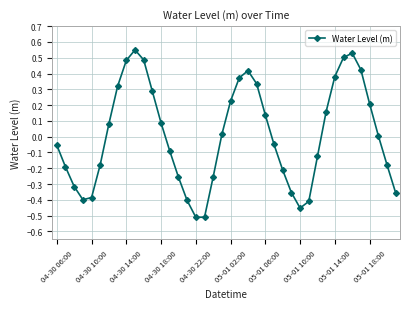

What is the difference between the maximum and minimum values?

1.1